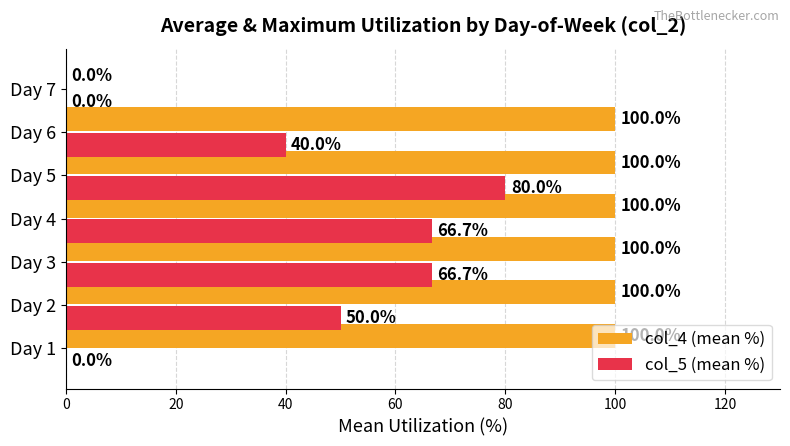

Which series changed the most between Day 4 and Day 6?

col_5 (mean %)